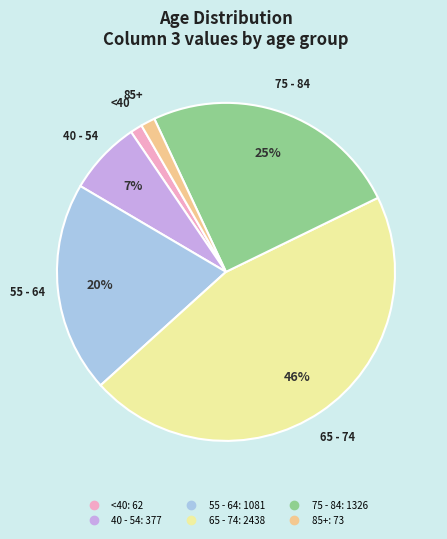

Does any single category account for the majority?

No